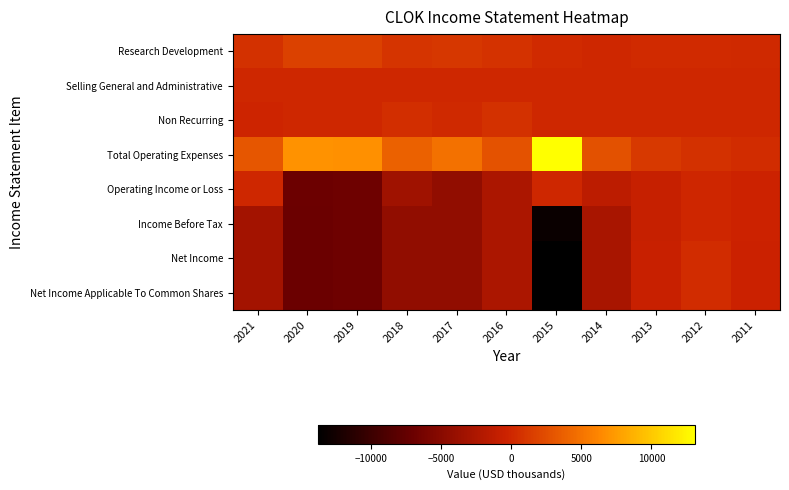

What is the difference between the highest and lowest values at 2019?

13700